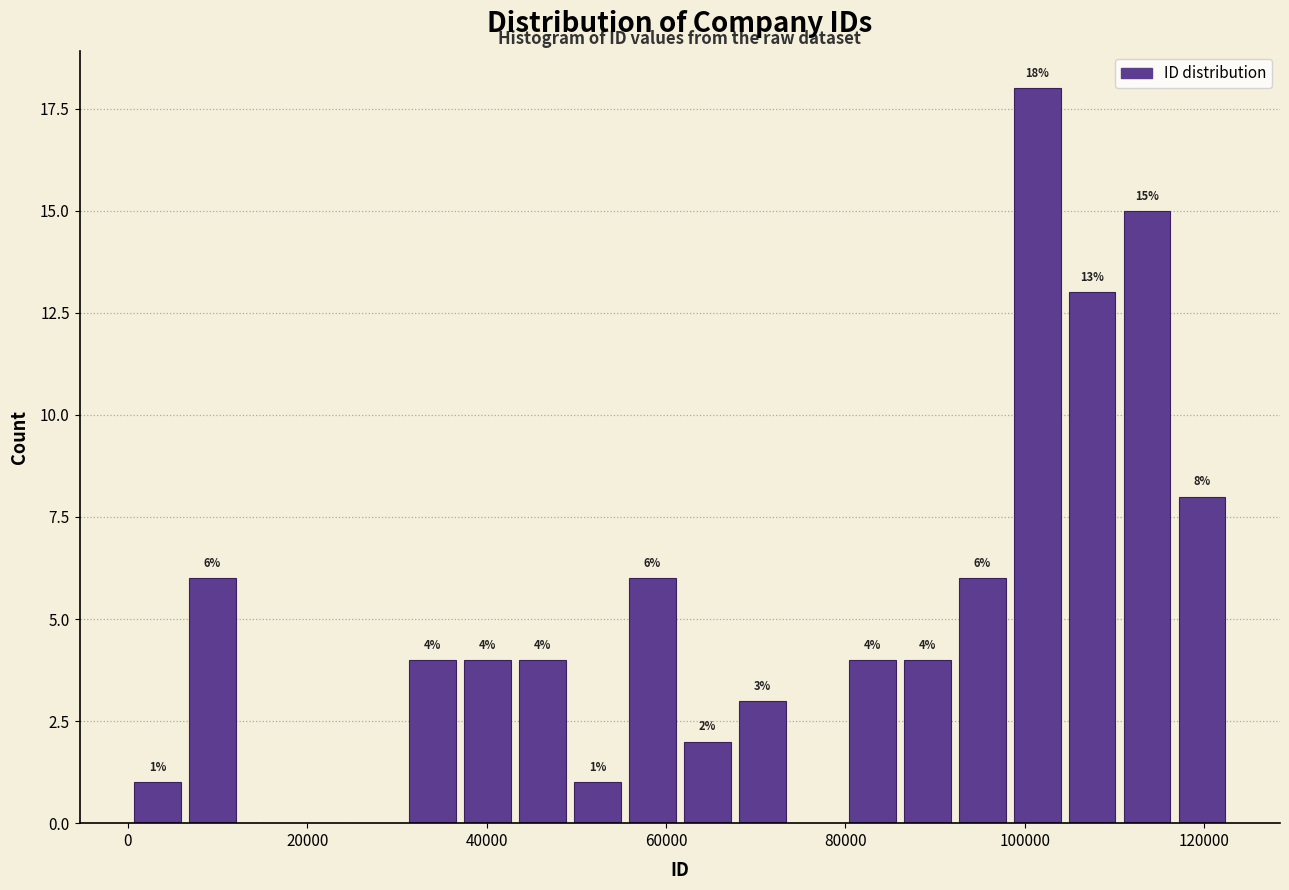

Around what value on the x-axis is the tallest bar? Give the approximate position of its centre, as read against the axis.

102000